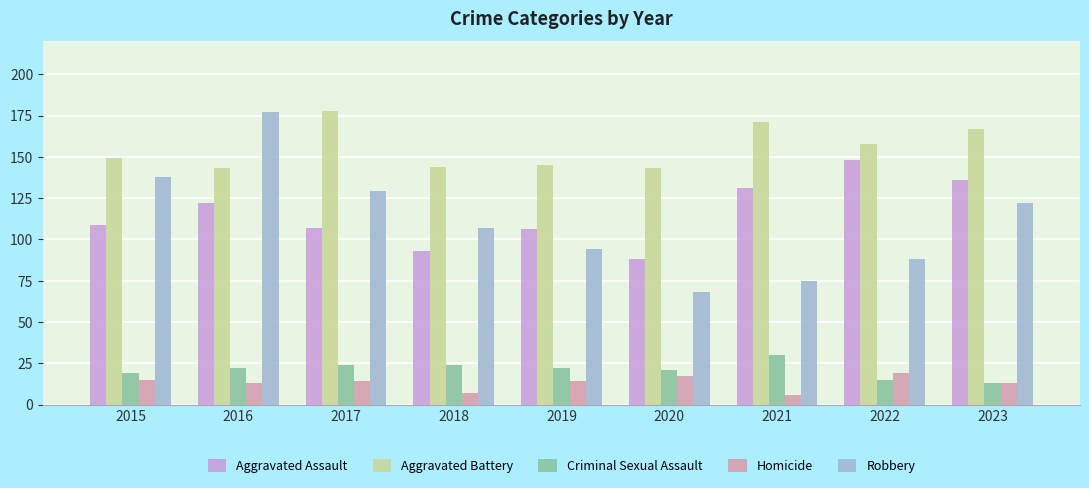

Rank the series at 2022 from lowest to highest value.

Criminal Sexual Assault, Homicide, Robbery, Aggravated Assault, Aggravated Battery